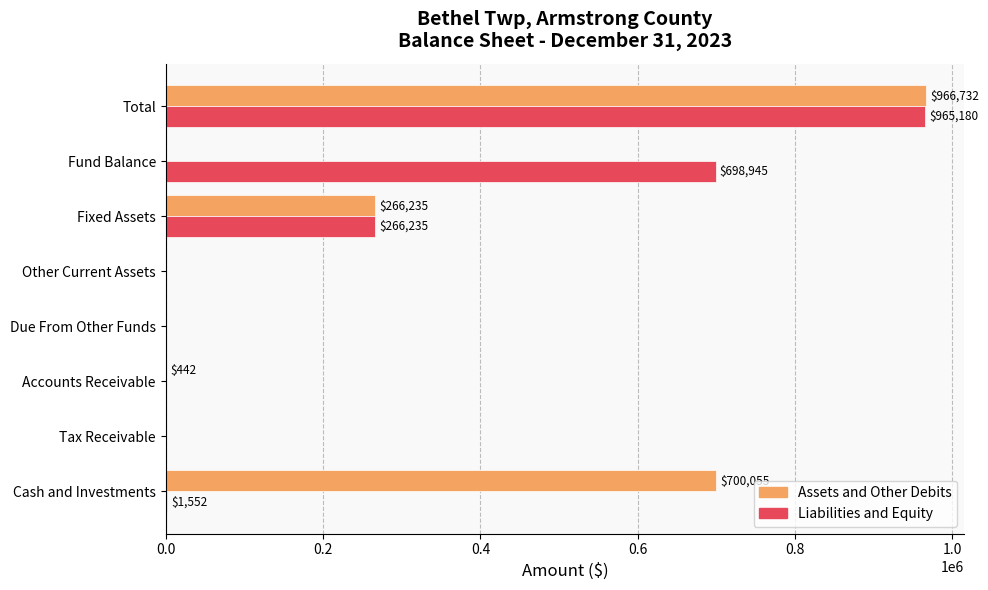

Which label corresponds to the largest value in the chart?

Total